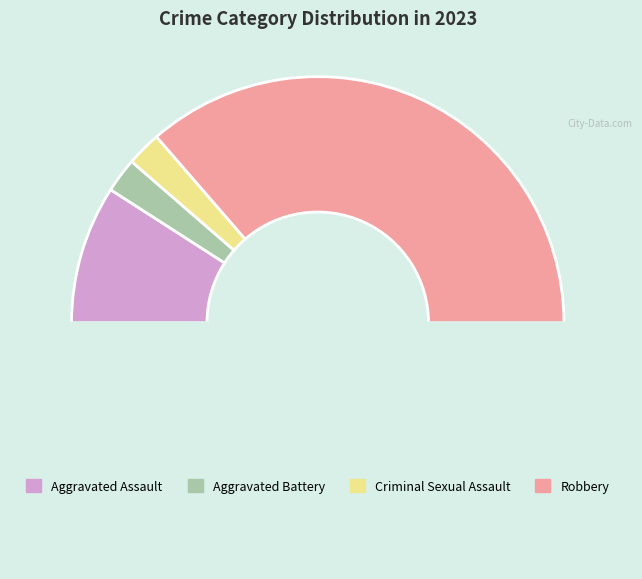

How many segments does this pie chart have?

5